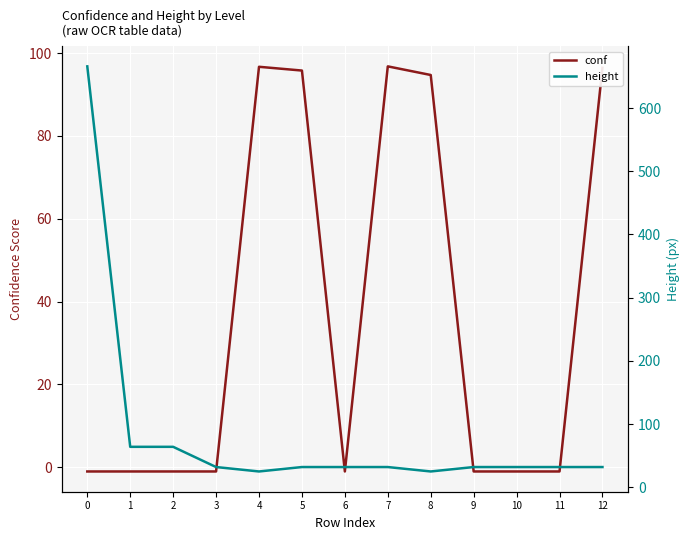

Reading left to right, extract all data points from this chart.

conf: 0=-1.0	1=-1.0	2=-1.0	3=-1.0	4=96.7	5=95.8	6=-1.0	7=96.8	8=94.7	9=-1.0	10=-1.0	11=-1.0	12=96.5
height: 0=666.0	1=64.0	2=64.0	3=32.0	4=25.0	5=32.0	6=32.0	7=32.0	8=25.0	9=32.0	10=32.0	11=32.0	12=32.0